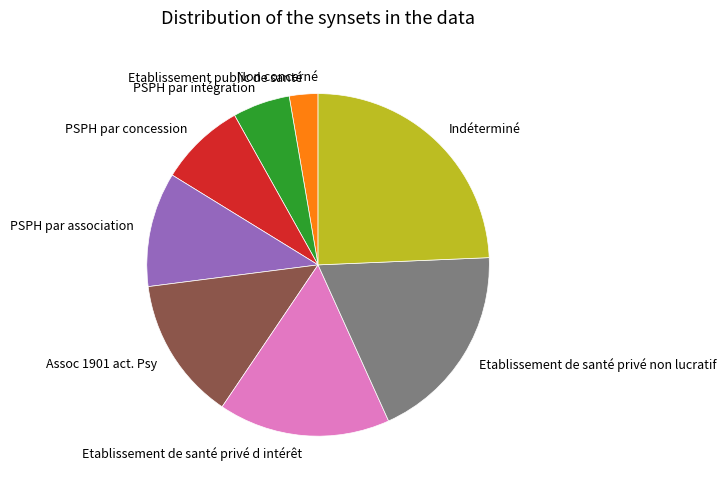

Does Etablissement public de santé represent more than half of the total?

No